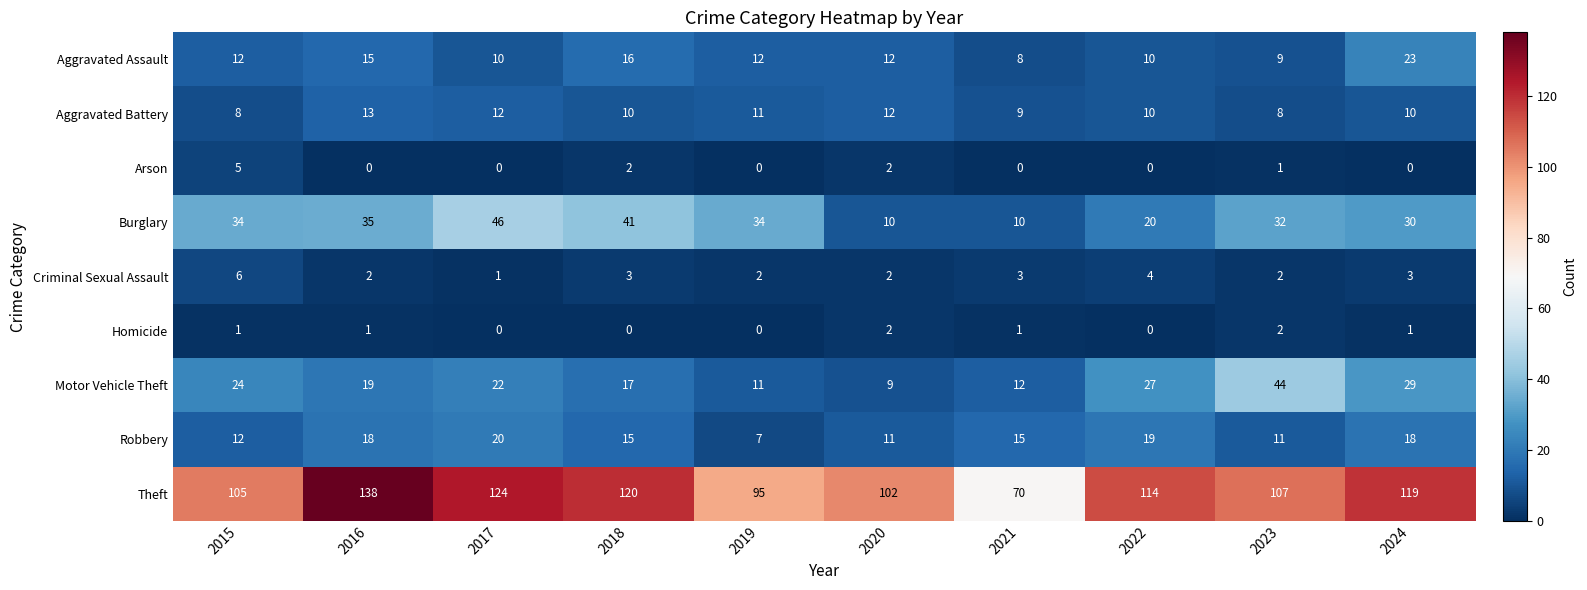

What is the average value of the Robbery series?

15